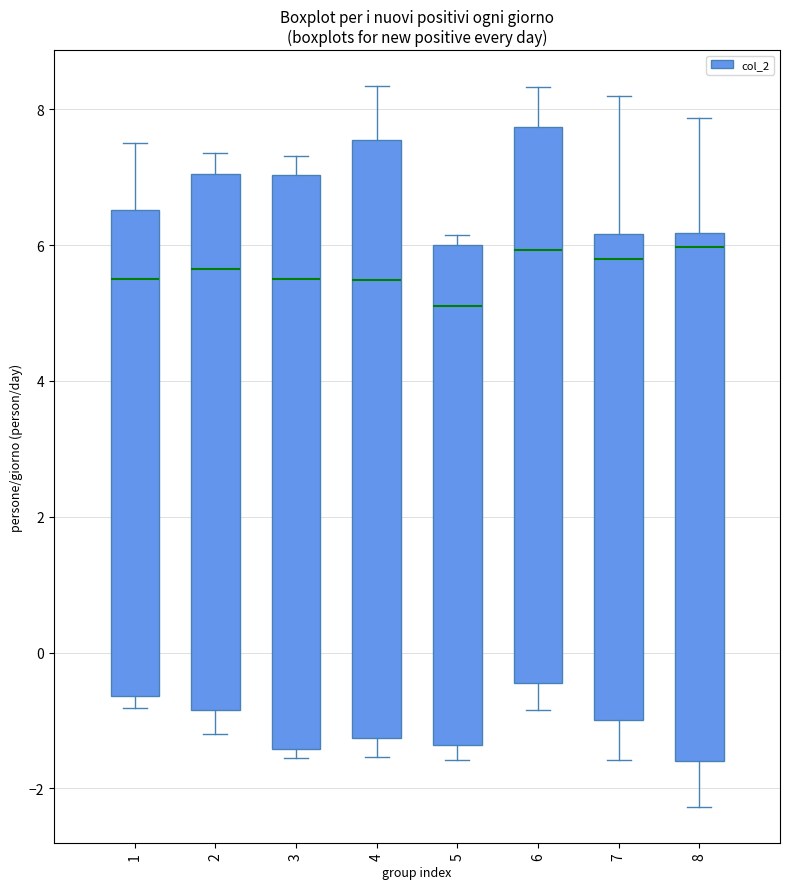

Where is the upper edge of the box at x = 5 on the y-axis? The values are not printed on the chart, so give them approximately, as read against the axis.

6.0